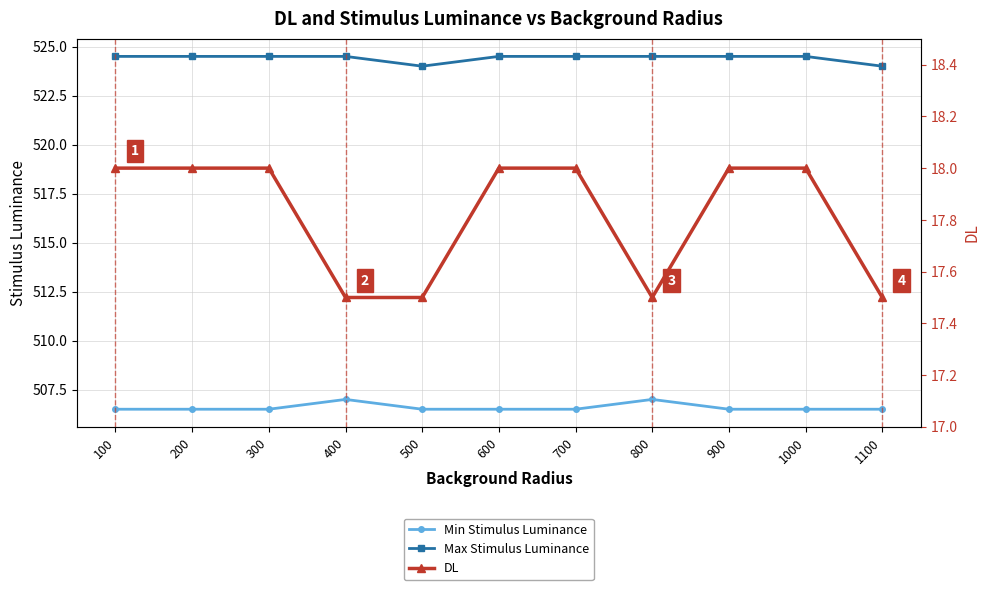

What is the average value of the DL series?

17.8